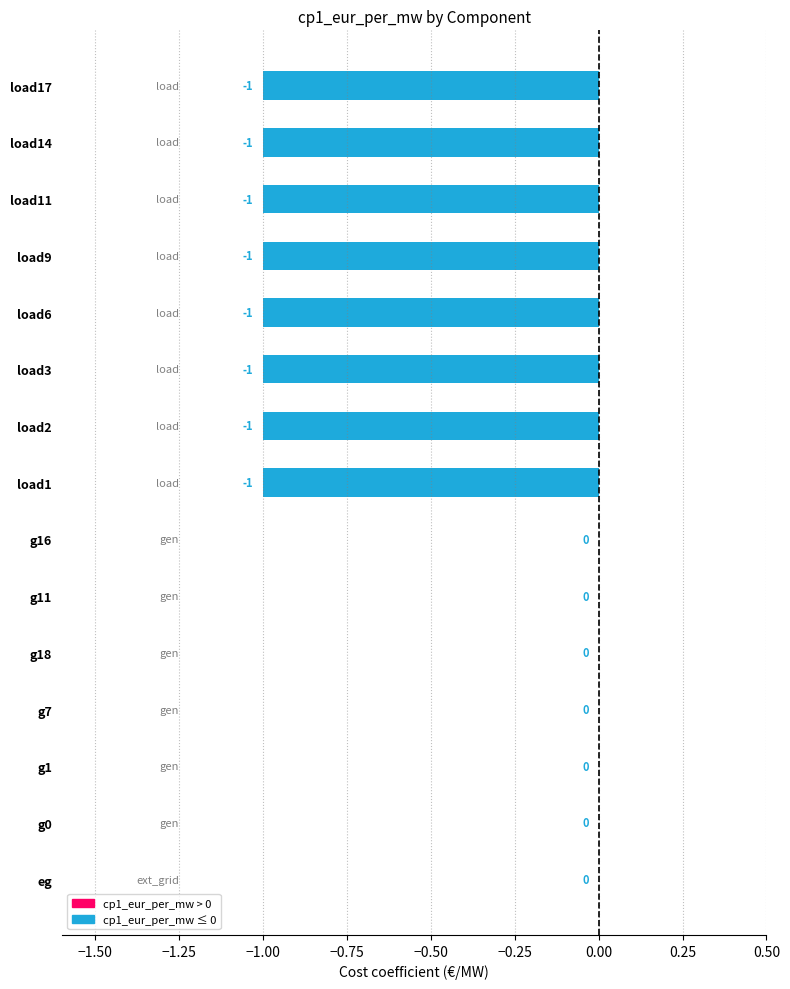

Which label corresponds to the largest value in the chart?

eg